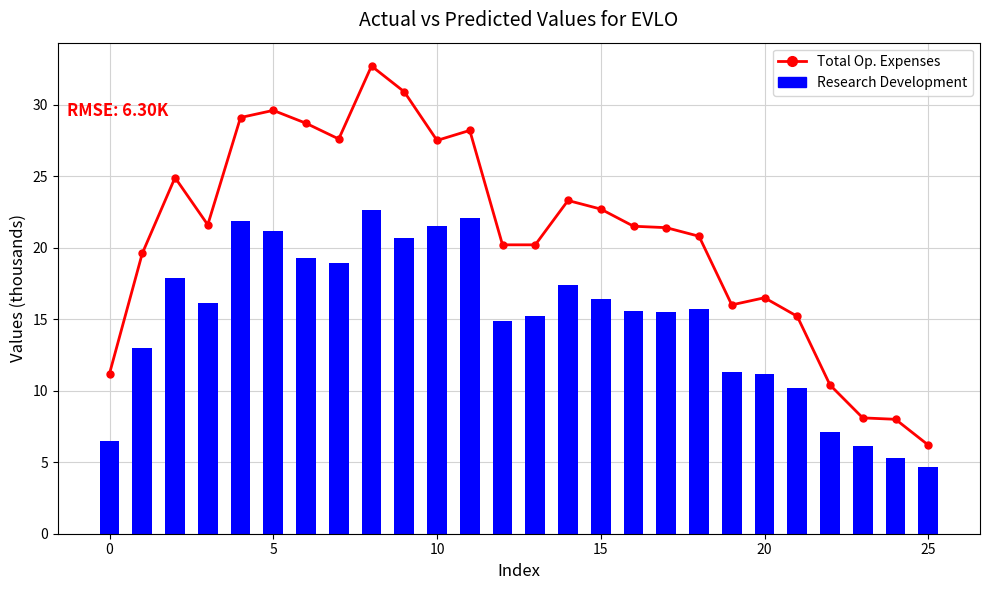

How many data points in Total Operating Expenses are less than 21500?

13